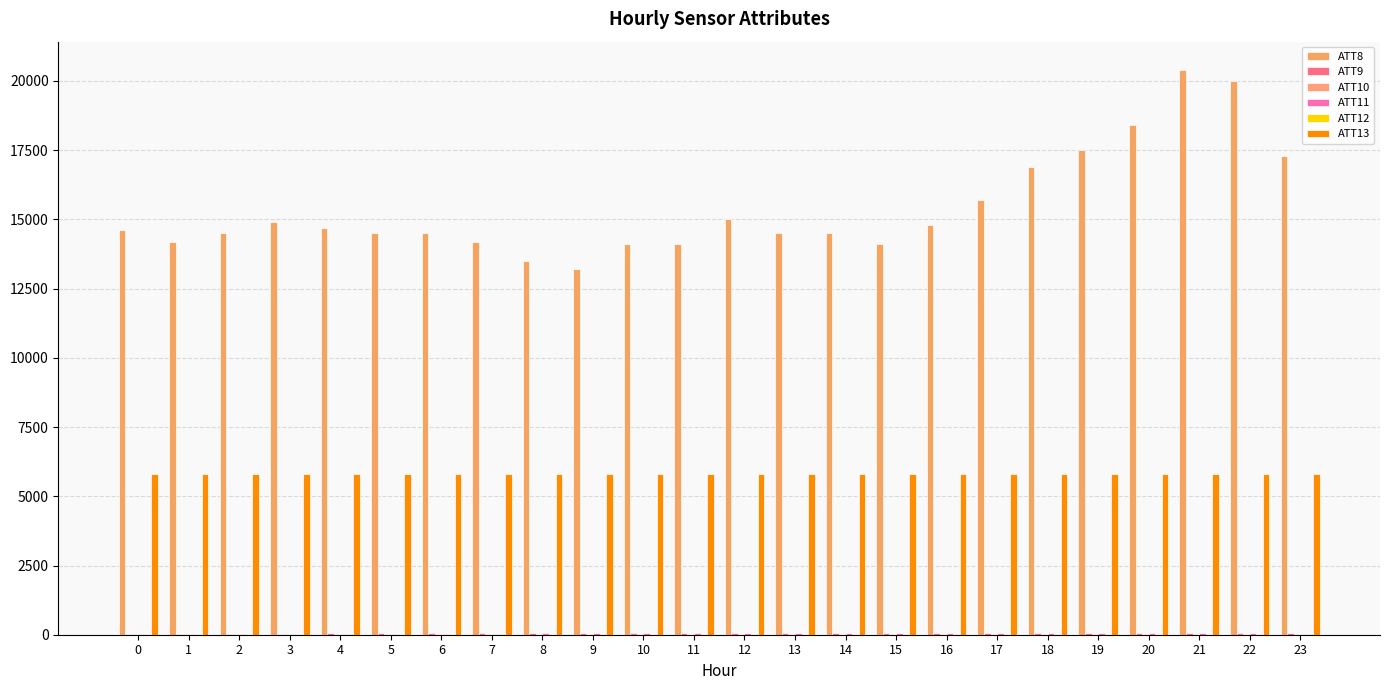

What is the average value of the ATT9 series?

48.6